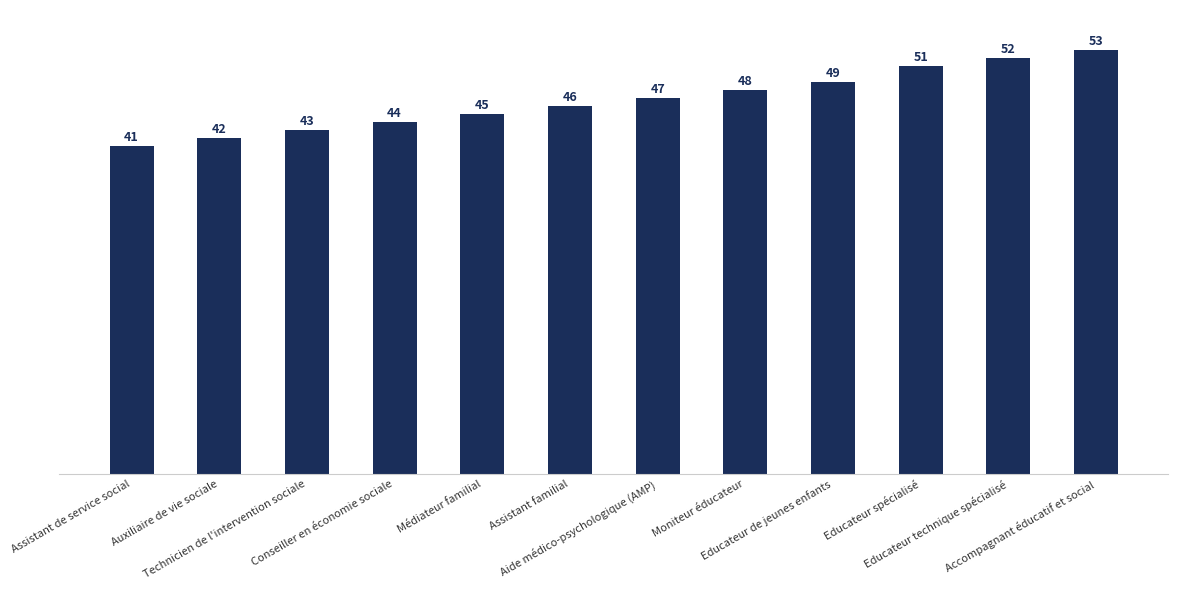

List the labels in order of value, smallest first.

Assistant de service social, Auxiliaire de vie sociale, Technicien de l'intervention sociale, Conseiller en économie sociale, Médiateur familial, Assistant familial, Aide médico-psychologique (AMP), Moniteur éducateur, Educateur de jeunes enfants, Educateur spécialisé, Educateur technique spécialisé, Accompagnant éducatif et social